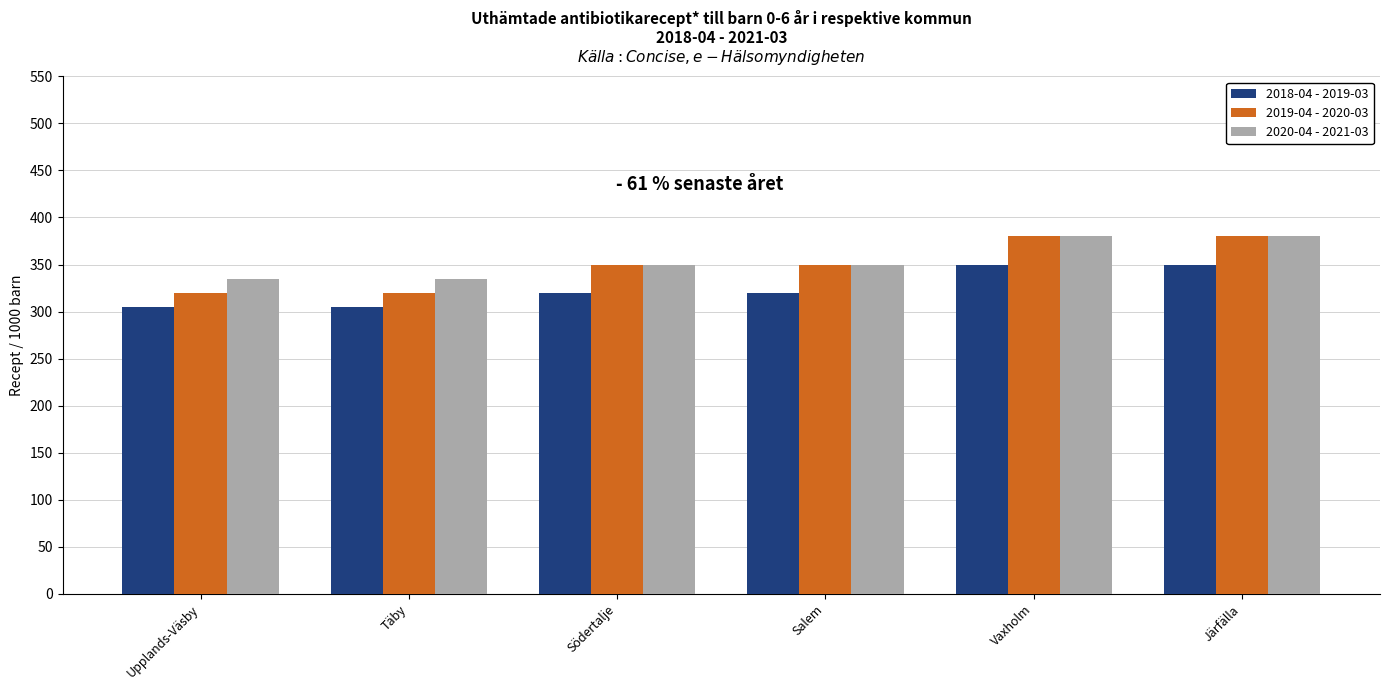

Which series has the widest spread of values?

2019-04 - 2020-03